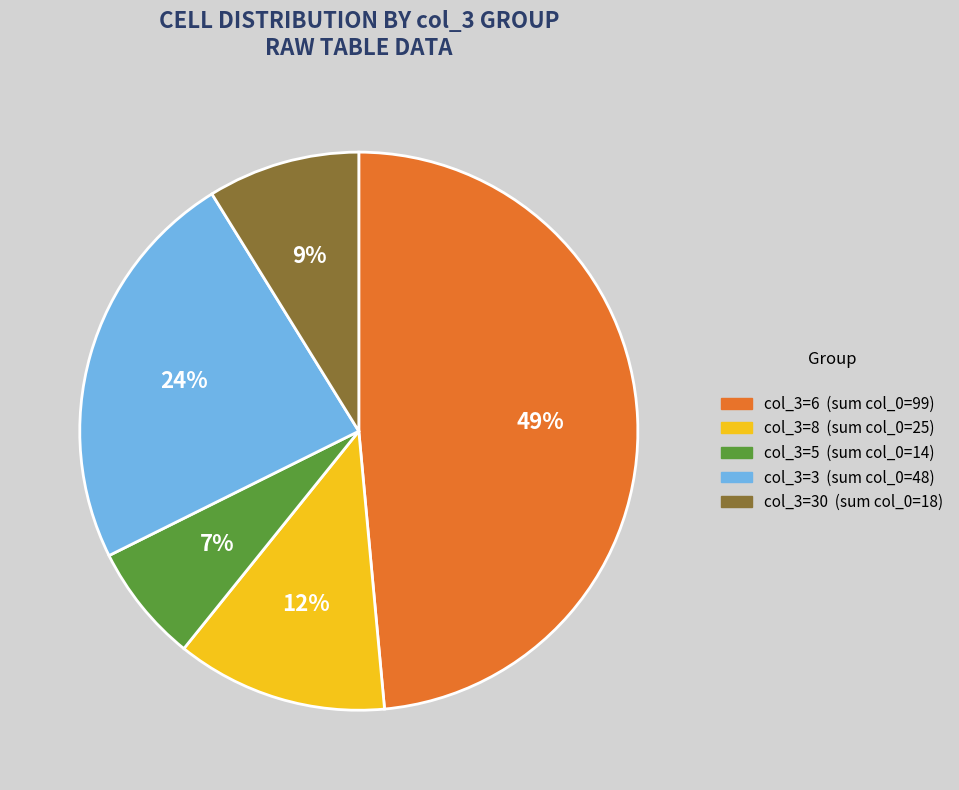

To the nearest percent, what is the difference between the largest and smallest slice percentages?

42%